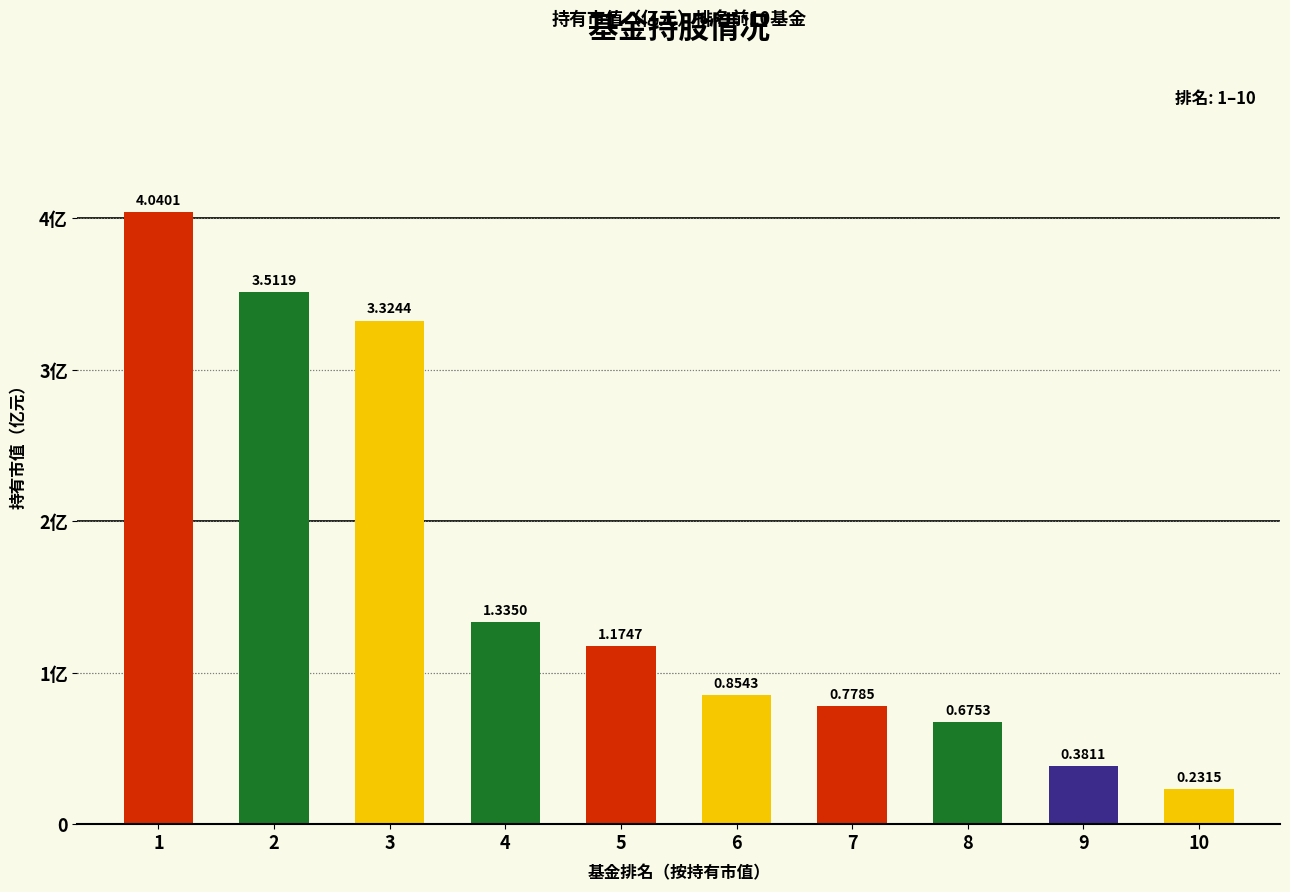

Which category has the highest value across all series?

1